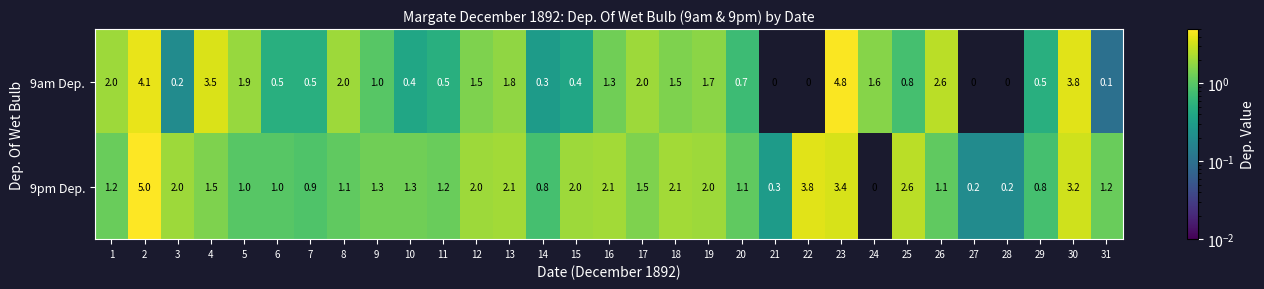

Which series has the largest range (max minus min)?

9pm Dep.